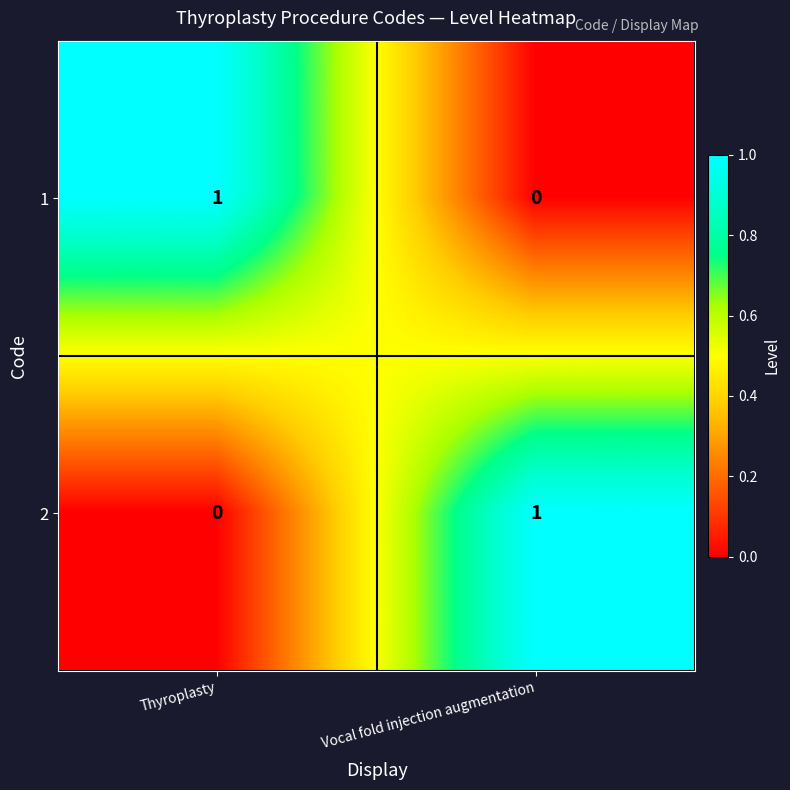

Rank the series at Thyroplasty from lowest to highest value.

2, 1